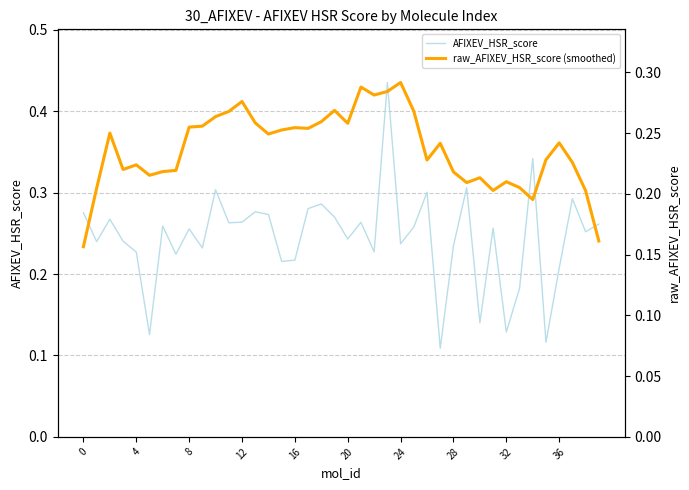

What is the minimum value for raw_AFIXEV_HSR_score (smoothed)?

0.2